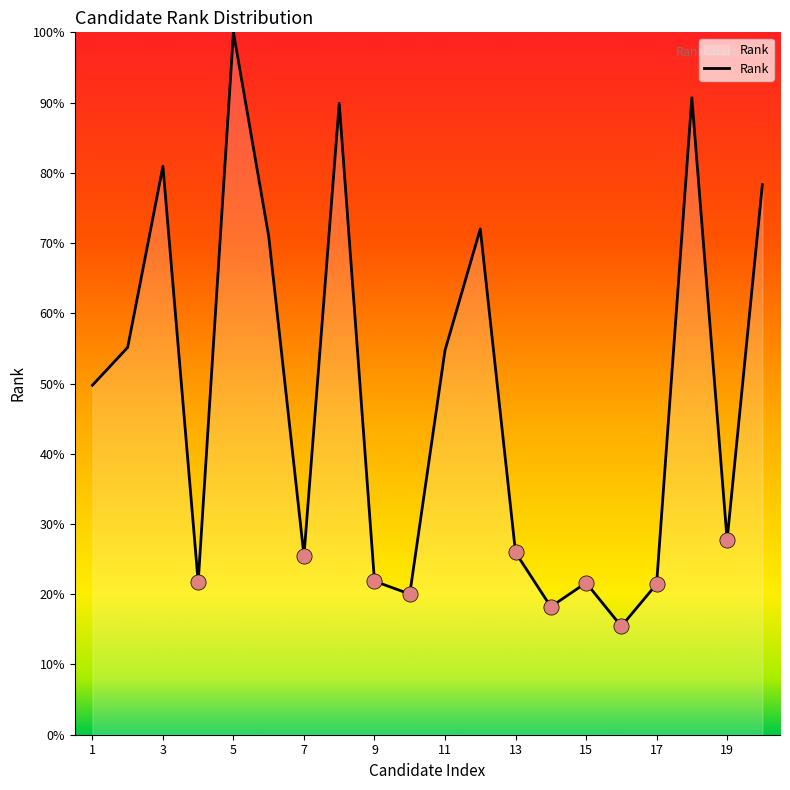

What is the greatest value displayed?

100.0